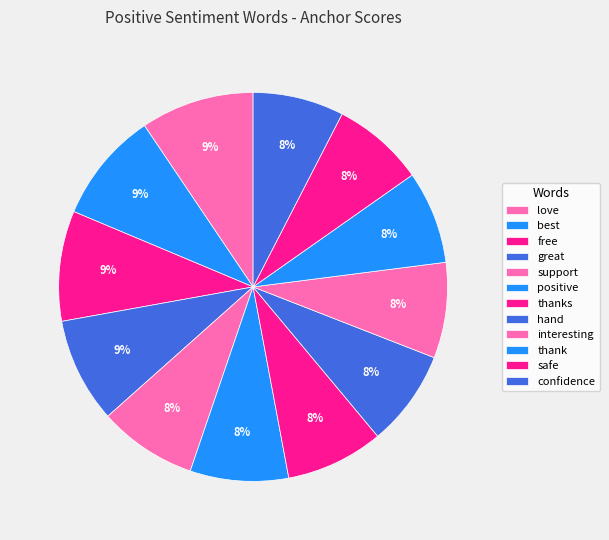

To the nearest percent, what portion does safe represent?

8%